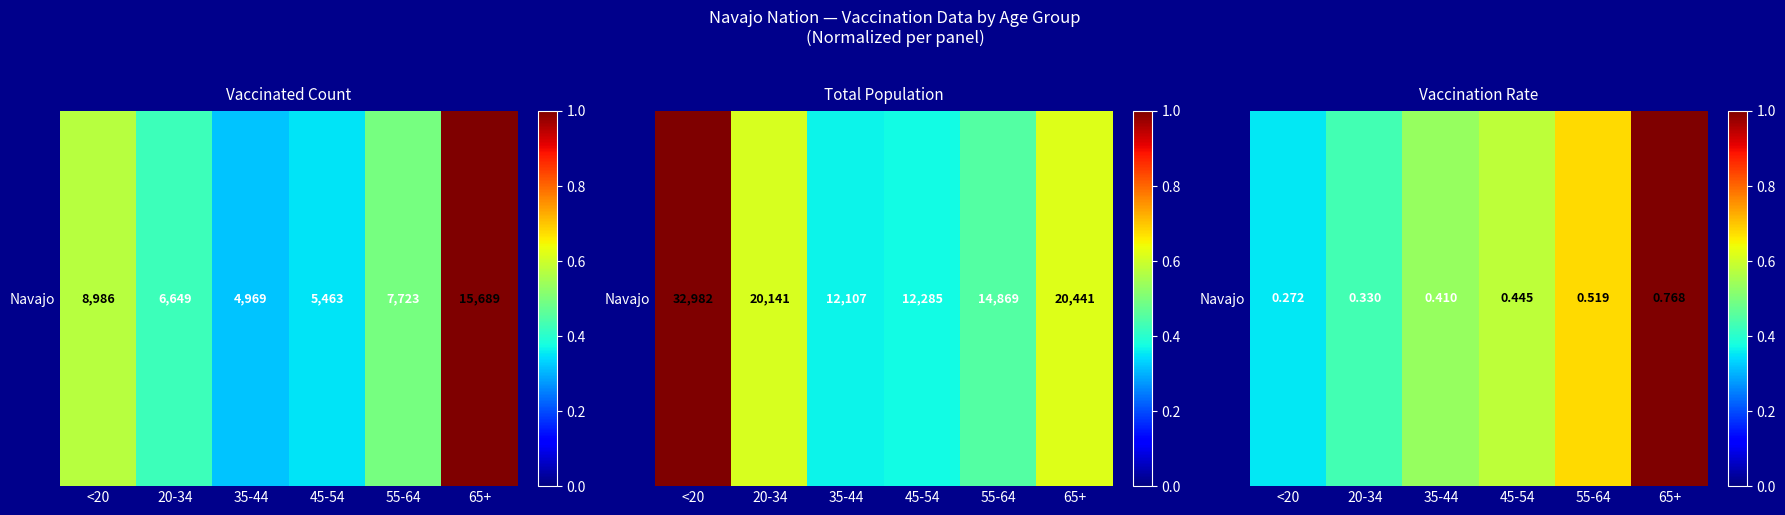

Rank the categories by value from highest to lowest.

65+, 55-64, 45-54, 35-44, 20-34, <20